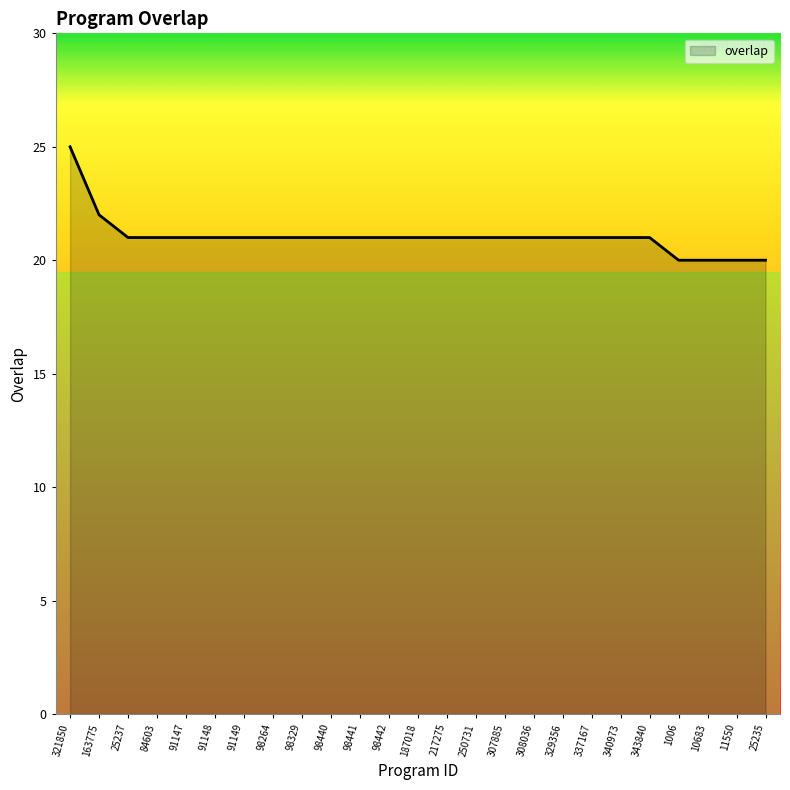

Reading left to right, list all the values displayed in this chart.

321850=25	163775=22	25237=21	84603=21	91147=21	91148=21	91149=21	98264=21	98329=21	98440=21	98441=21	98442=21	187018=21	217275=21	250731=21	307885=21	308036=21	329356=21	337167=21	340973=21	343840=21	1006=20	10683=20	11550=20	25235=20